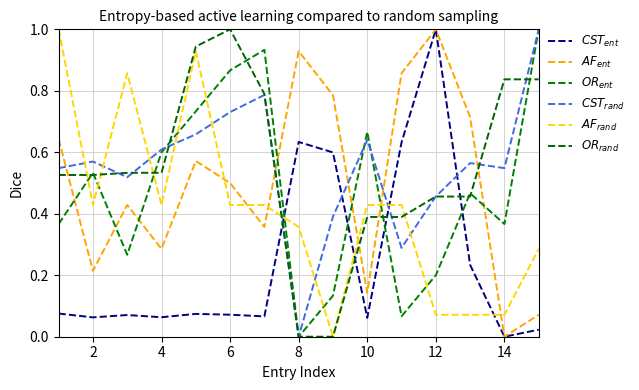

Where is the first local maximum for $OR_{ent}$?

2